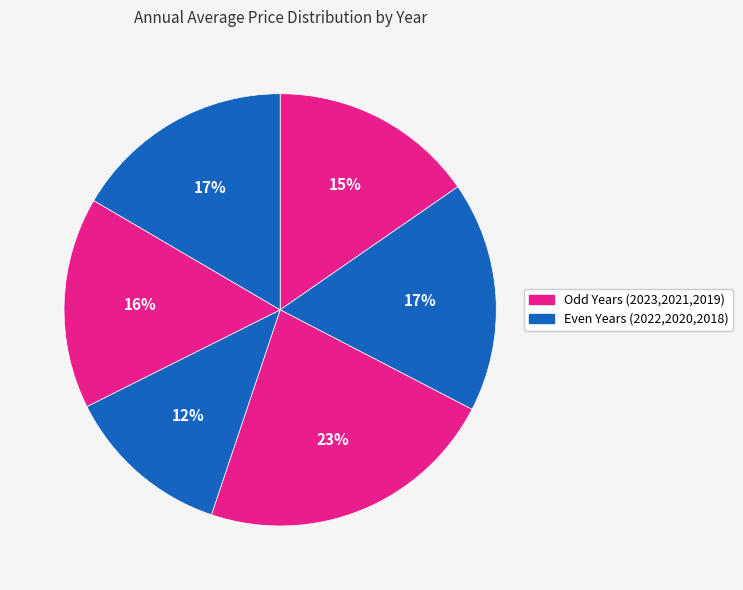

How many segments does this pie chart have?

6